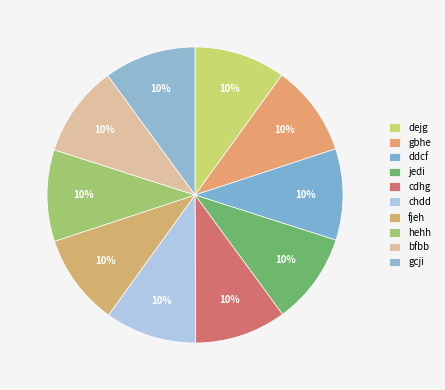

What percentage is the dejg slice, to the nearest percent?

10%